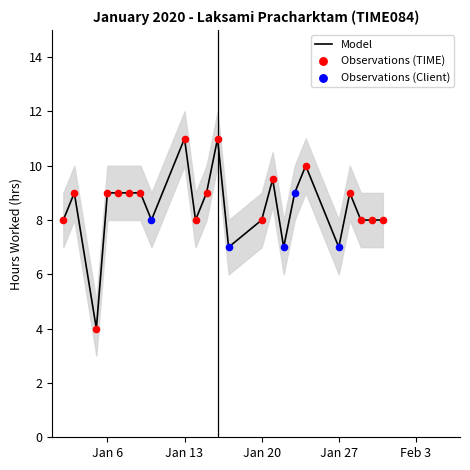

True or false: Model has a value of 8.0 at Jan 20.

True